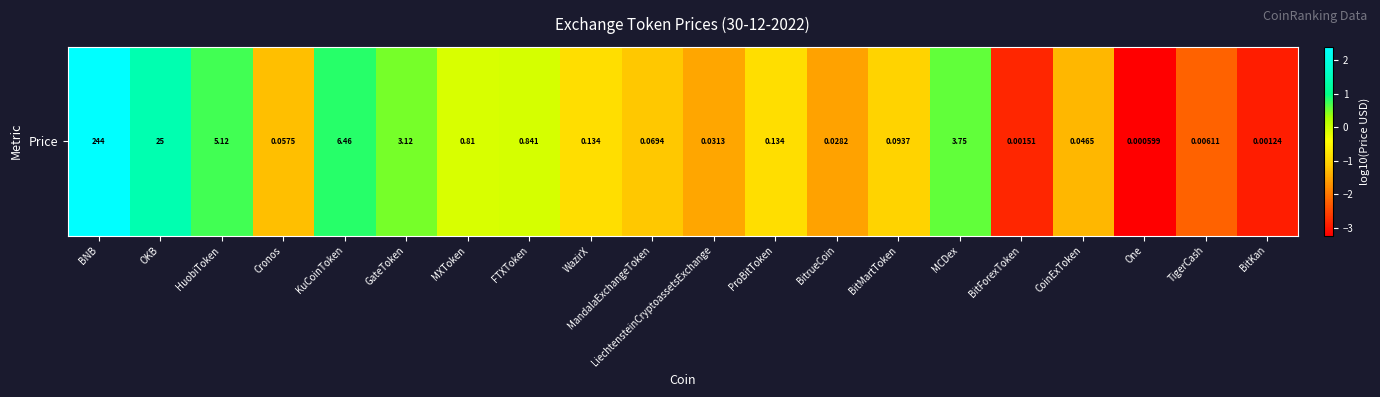

What is the average value?

-0.7